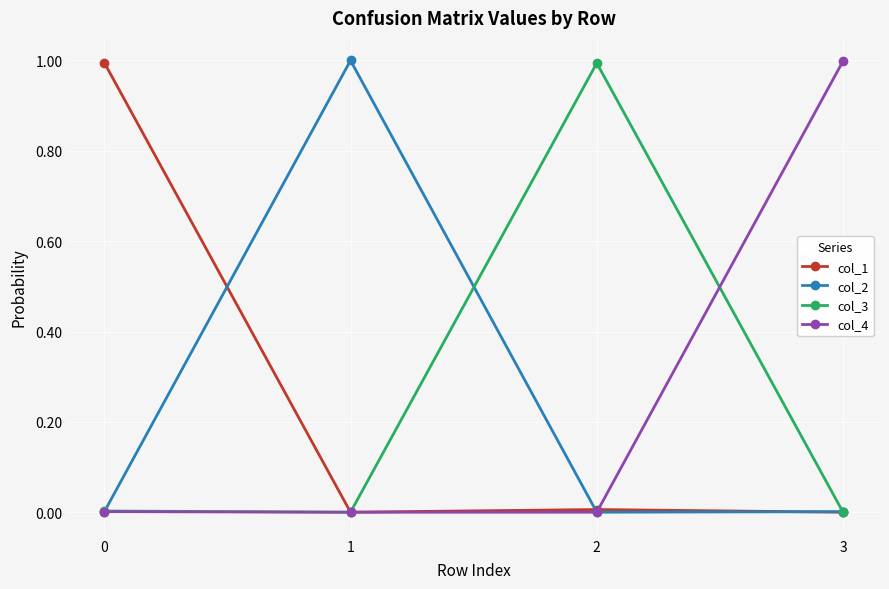

True or false: col_2 has a value of 0.0 at 3.

True